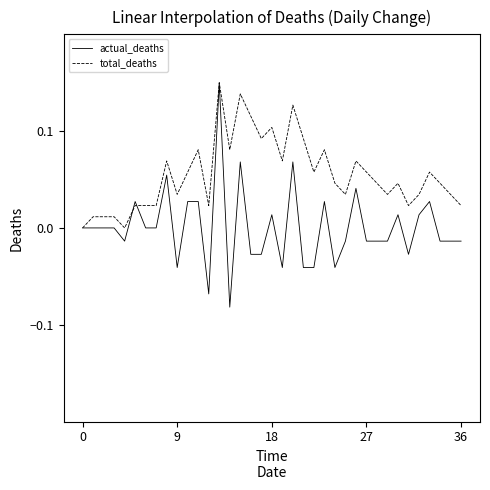

How many lines are shown in the chart?

2